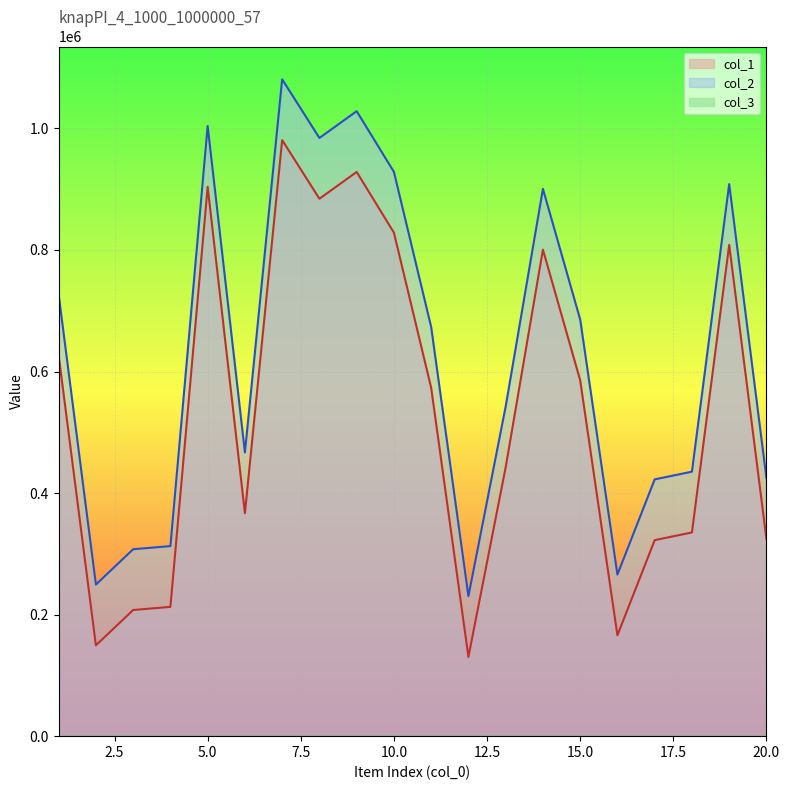

At how many categories does at least one series exceed 609494?

10